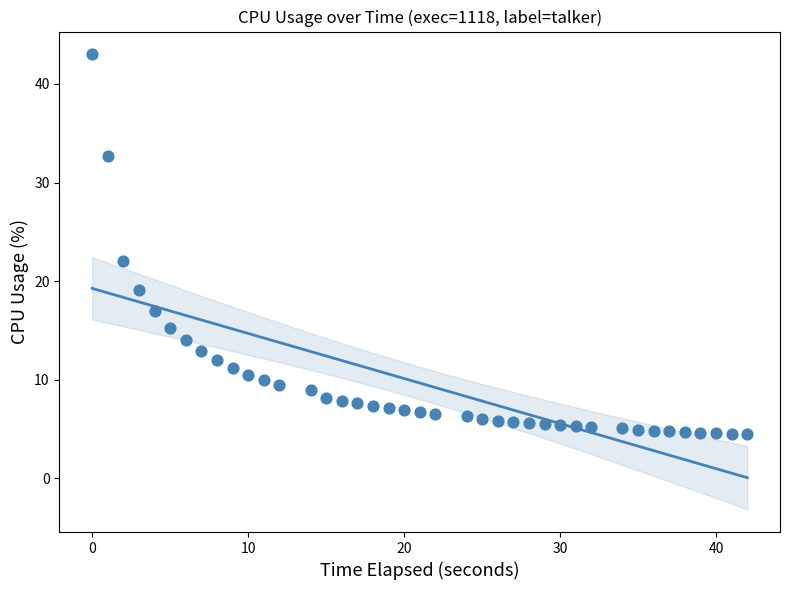

What is the range of X values (max minus min)?

42.0